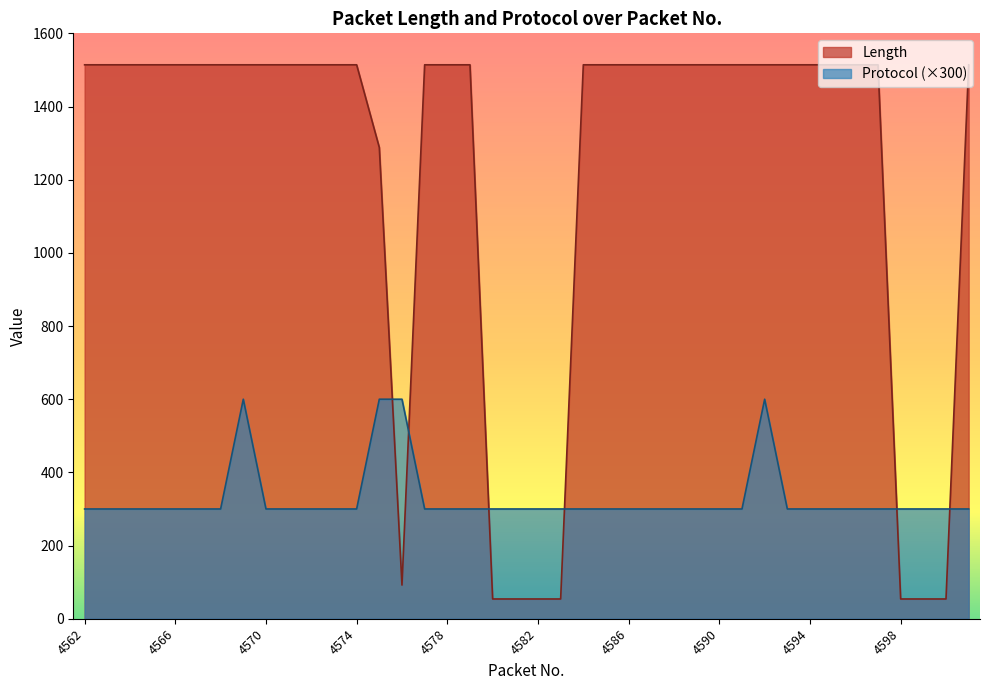

How many series are shown in this chart?

2